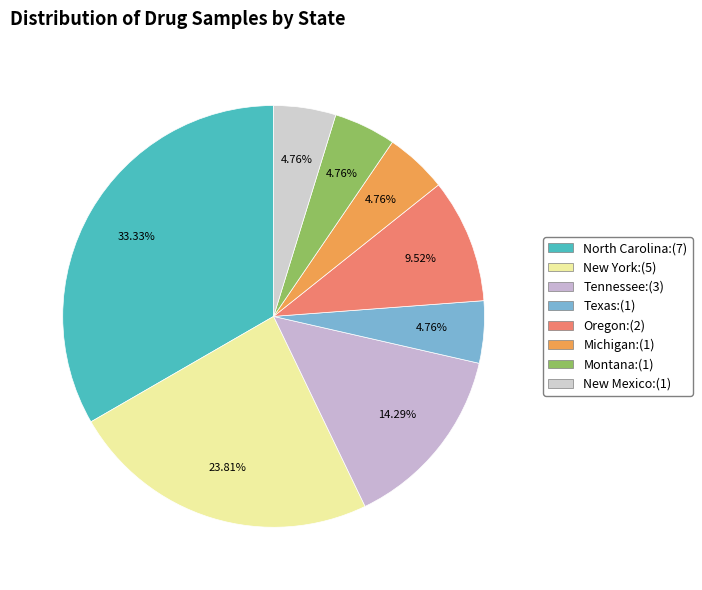

The Montana slice represents 1% of the pie. True or false?

False